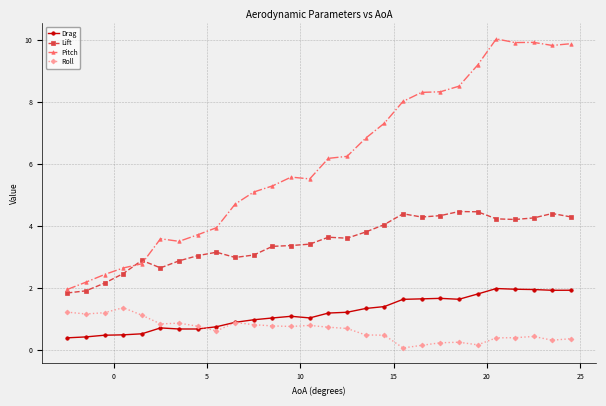

Which series has the largest total across all categories?

Pitch